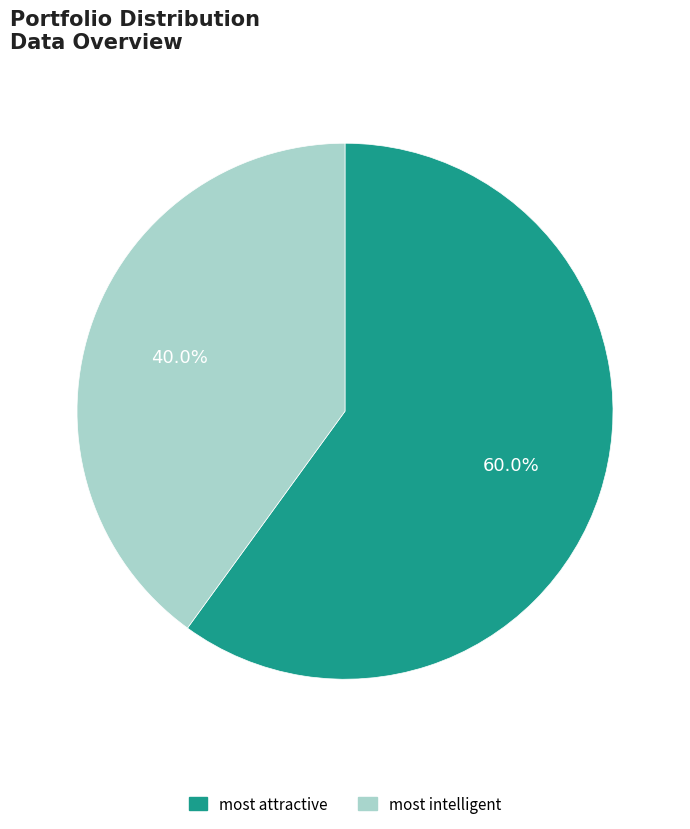

The most intelligent slice represents 40% of the pie. True or false?

True